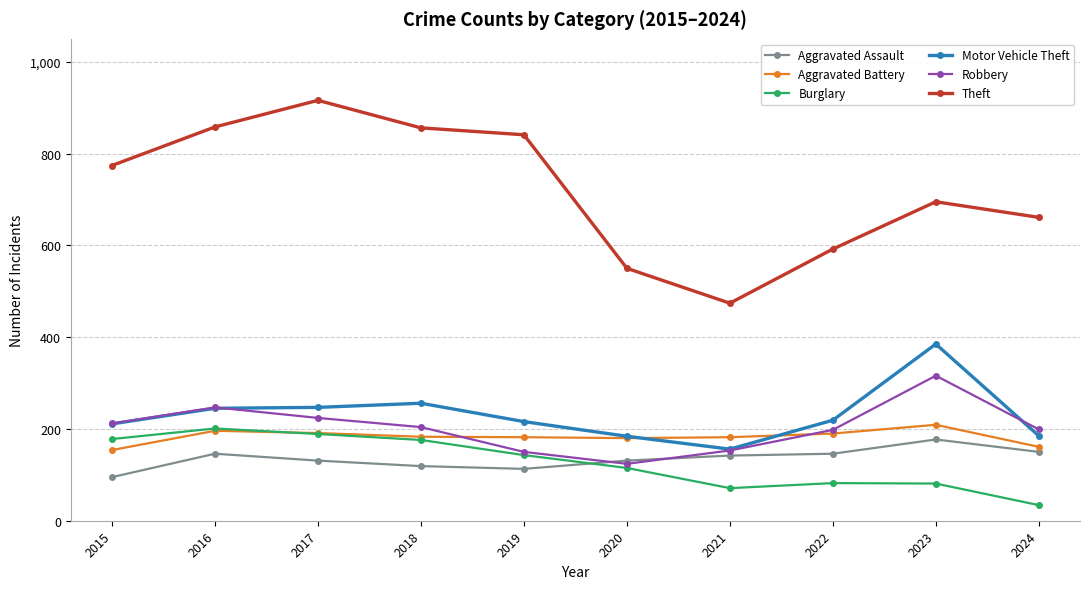

Where is the first local maximum for Robbery?

2016